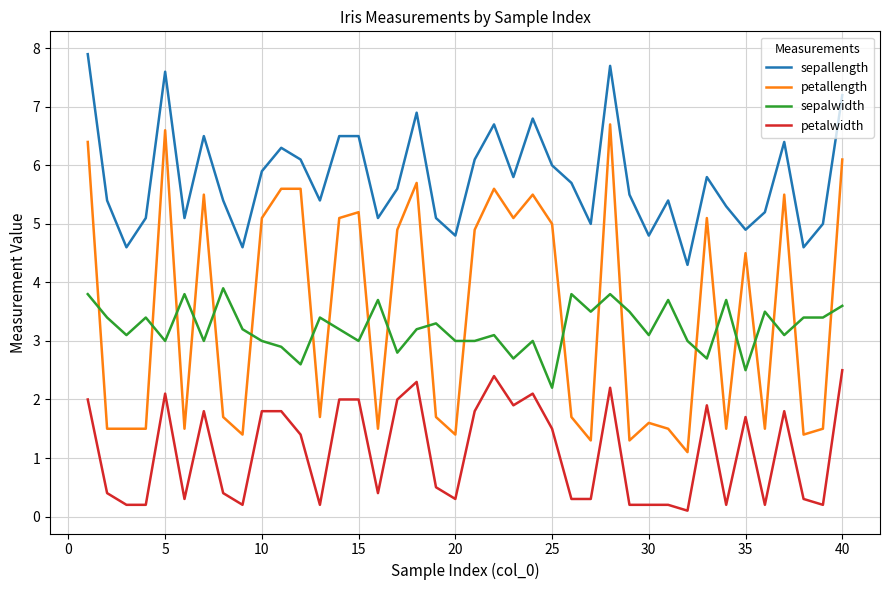

What is the difference between the maximum and minimum values in the petallength series?

5.6